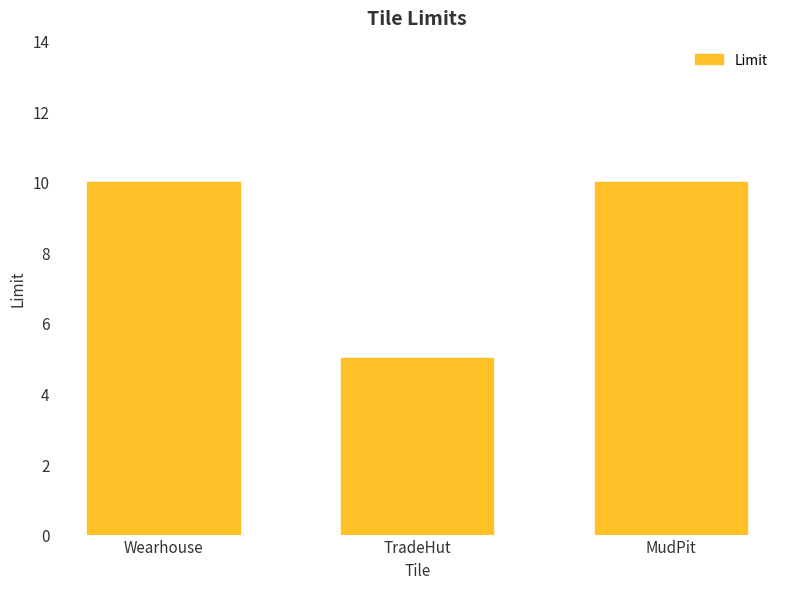

What is the label of the 3rd bar from the right?

Wearhouse